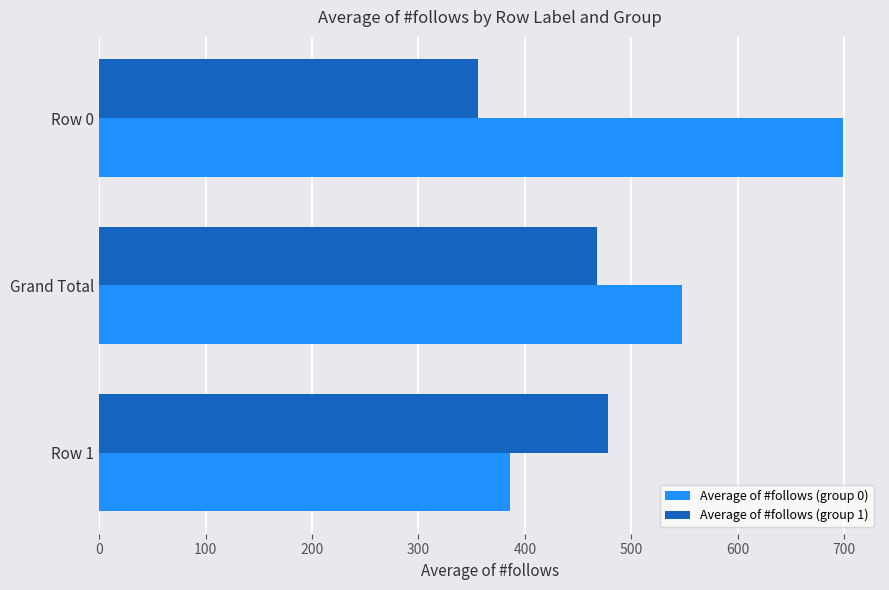

What is the difference between the highest and lowest values at Row 0?

343.3